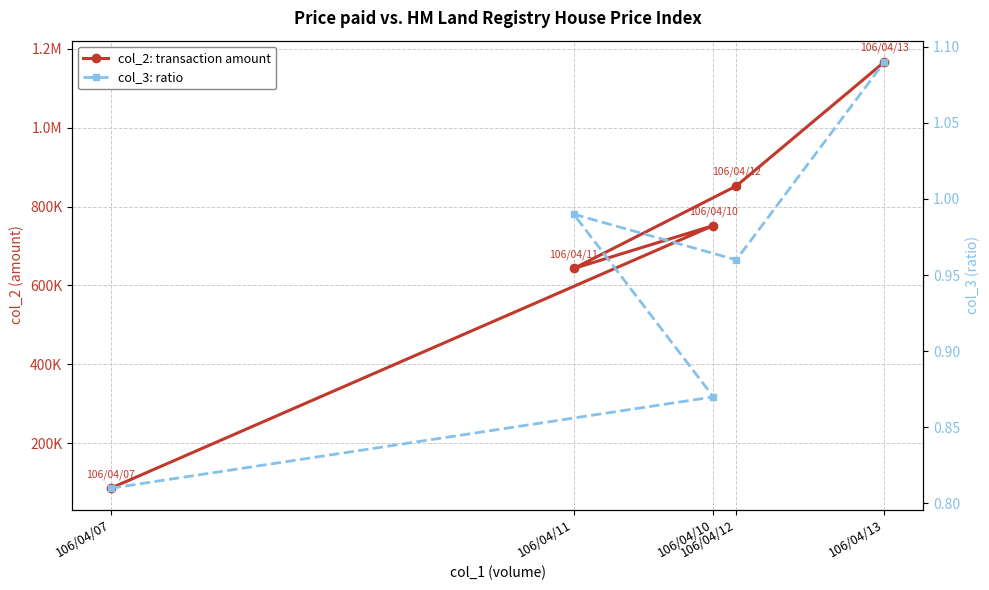

At 106/04/07, list the series in order from largest to smallest.

col_2: transaction amount, col_3: ratio